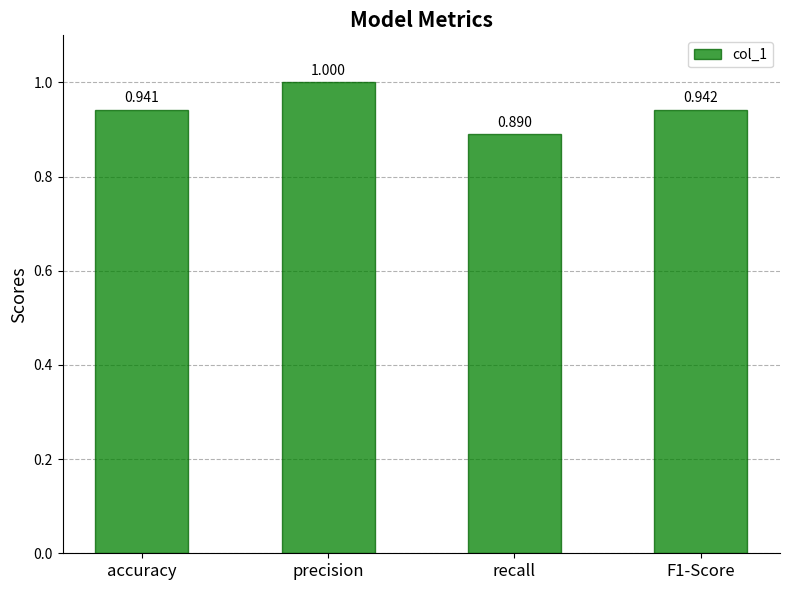

What is the label of the 3rd bar from the left?

recall